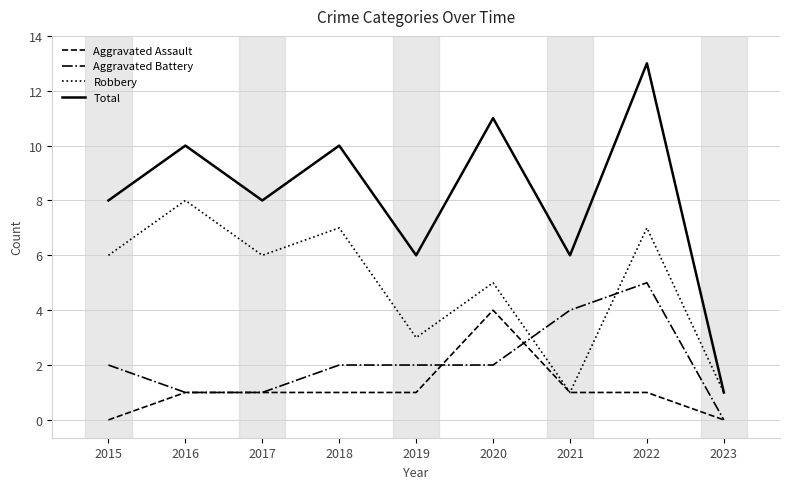

Is the value of Aggravated Assault at 2020 greater than the value of Robbery at 2020?

No